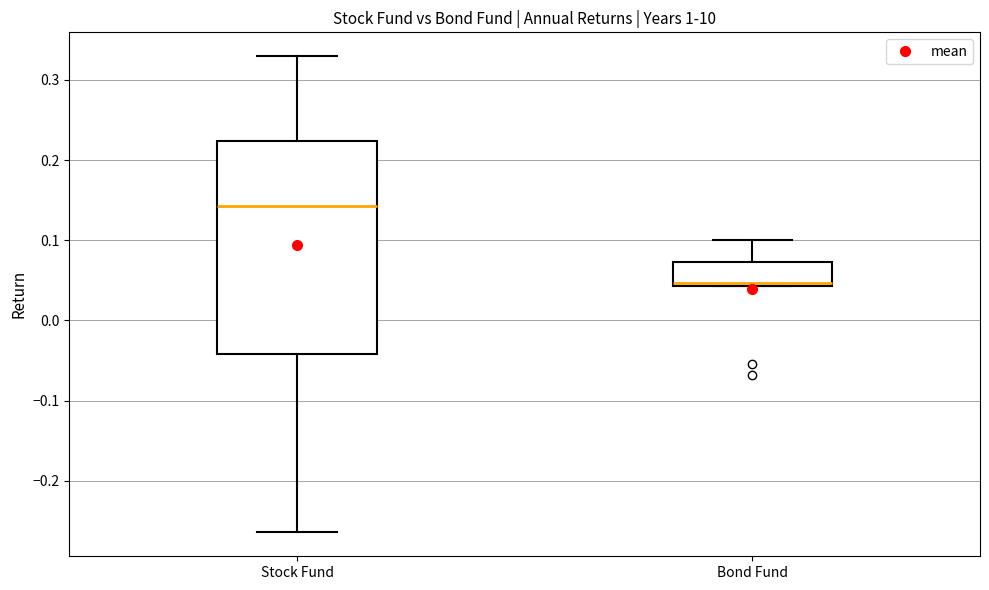

Reading left to right, read every box against the y-axis: the position of its median line, the range the box covers, and the ends of its whiskers. The values are not printed on the chart, so give them approximately, as read against the axis.

Stock Fund: median 0.14, box -0.04 to 0.22, whiskers -0.26 to 0.33
Bond Fund: median 0.05, box 0.04 to 0.07, whiskers 0.04 to 0.10